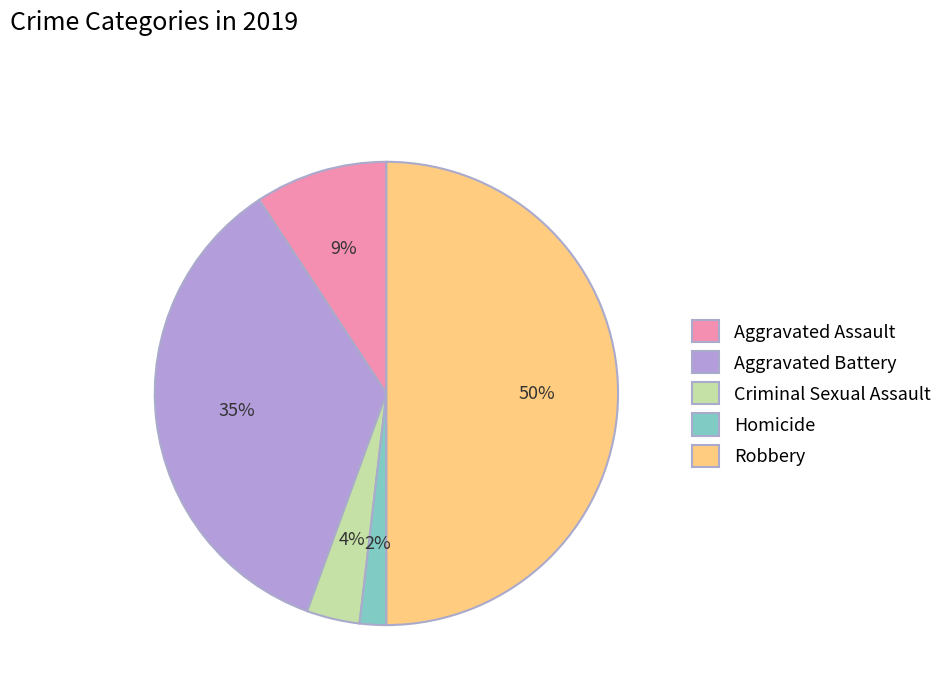

What percentage is the Homicide slice, to the nearest percent?

2%